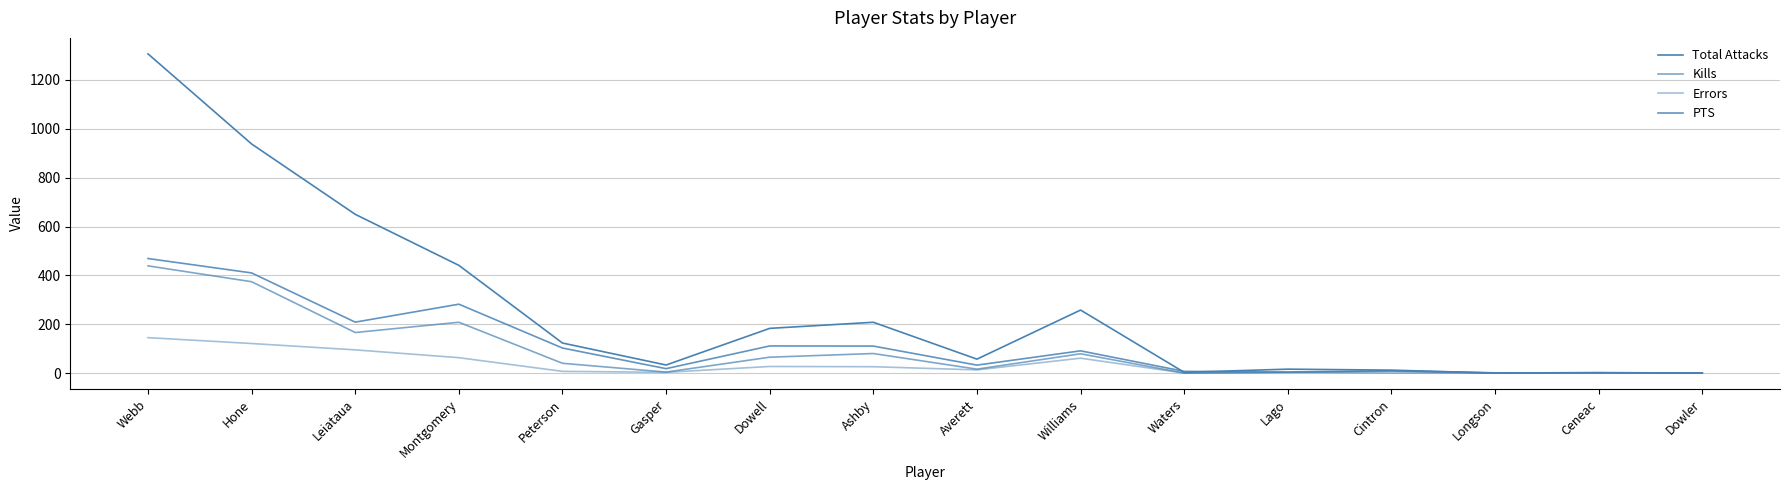

Which has a higher value, Cintron or Webb?

Webb